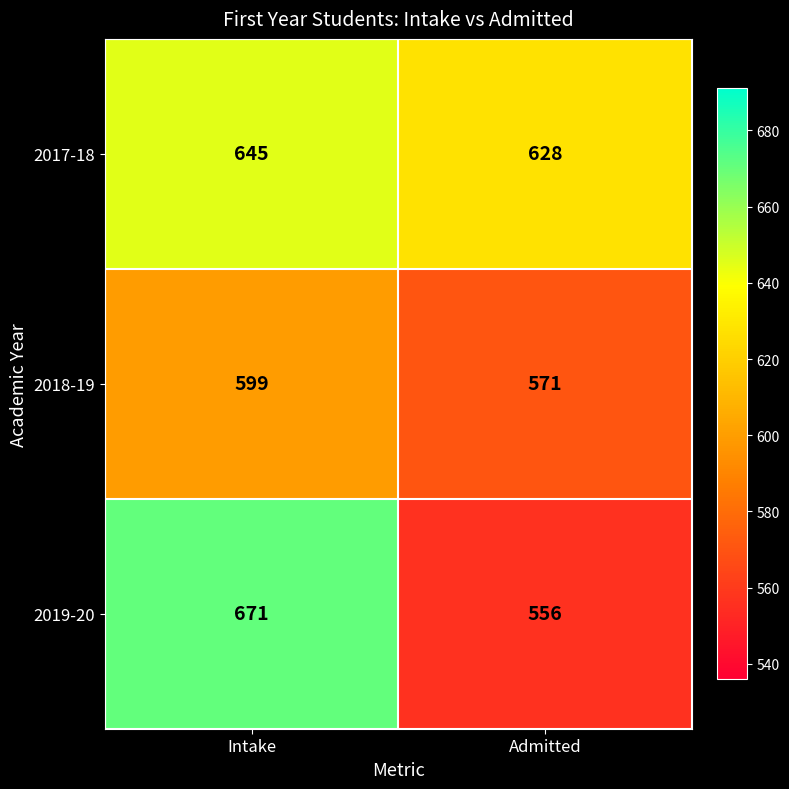

Where is 2017-18 nearest to the value 636?

Admitted